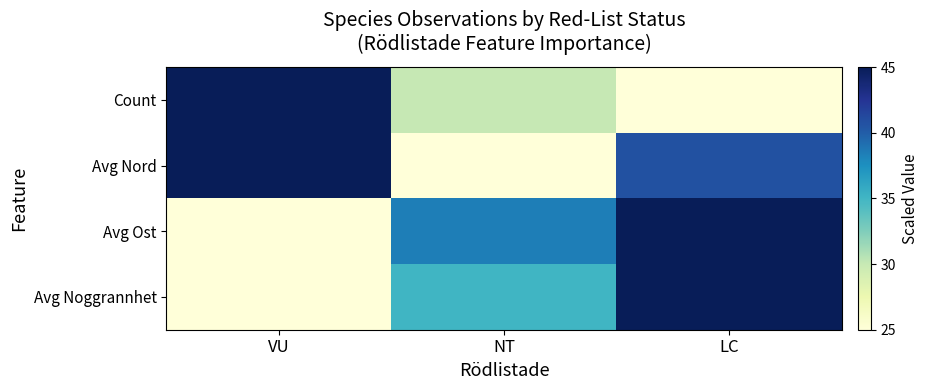

At how many categories does at least one series exceed 40?

2